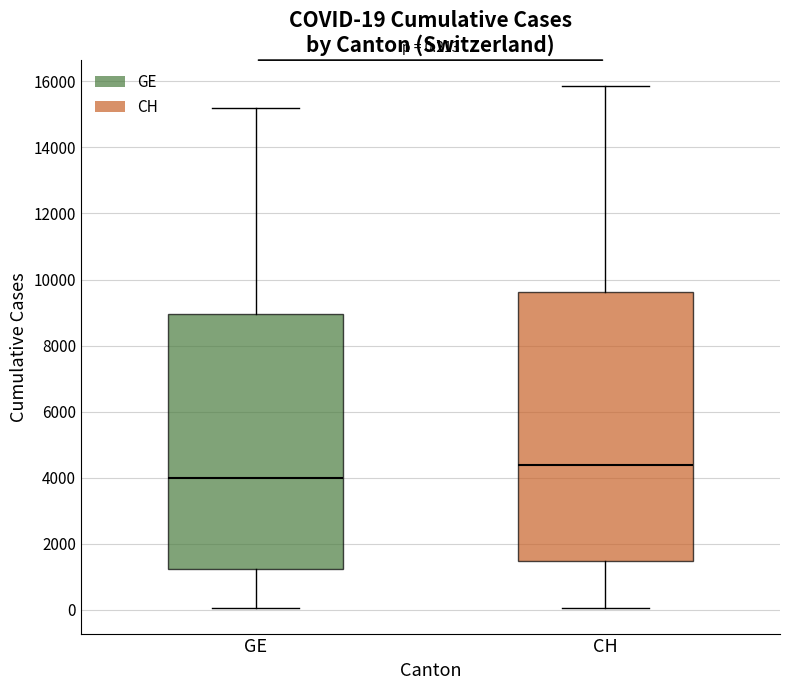

Which box has the lowest median line?

GE